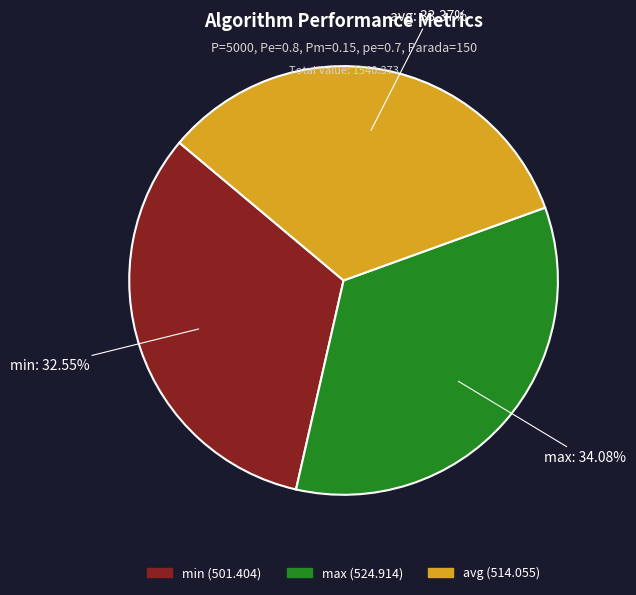

Is it true that max is 41% of the pie?

False